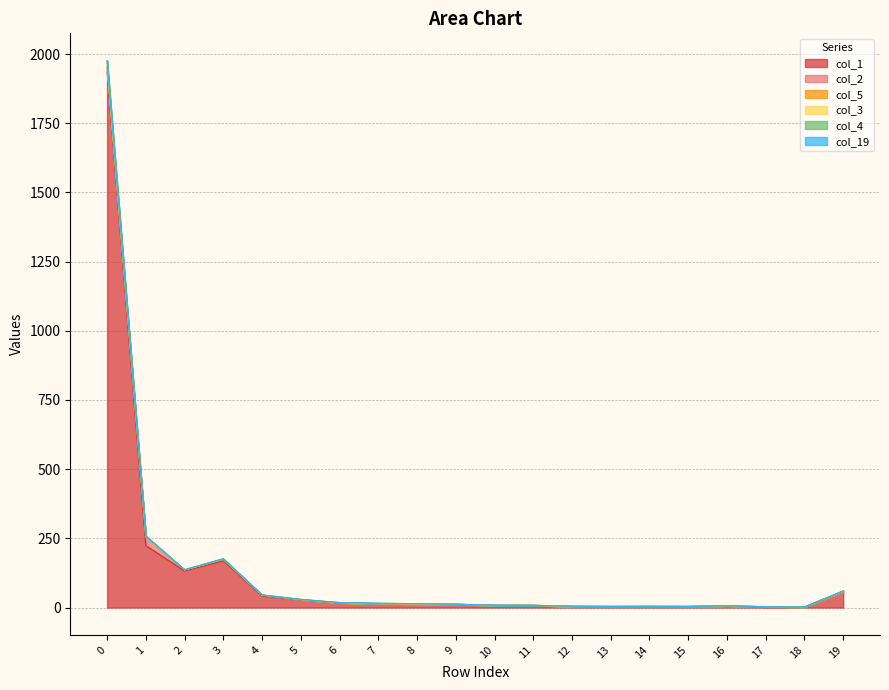

What is the value of the col_19 point at the 5th from the left?

1